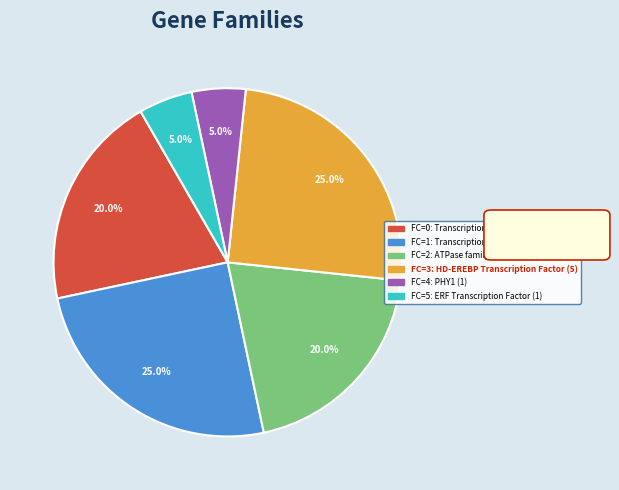

Does any single category account for the majority?

No